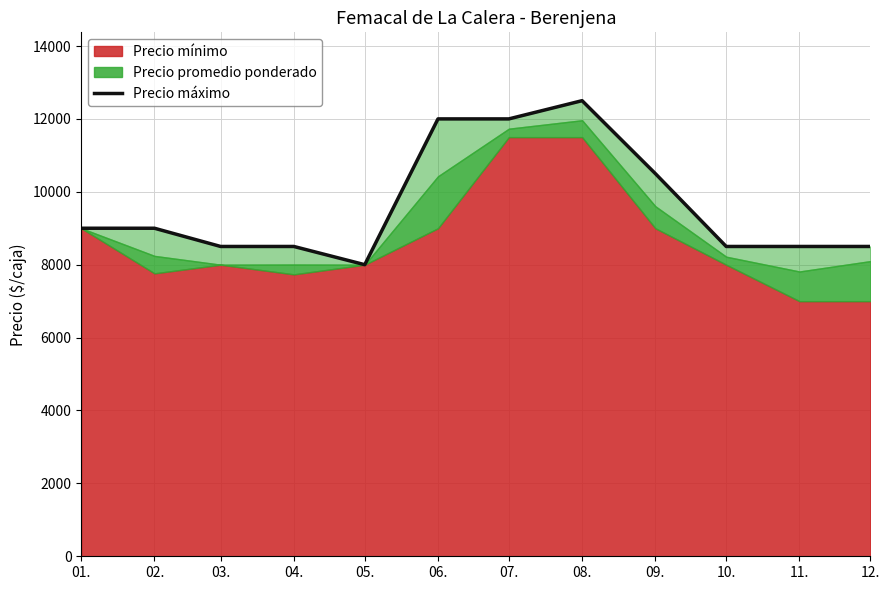

At which category does the data reach its first local valley?

05.